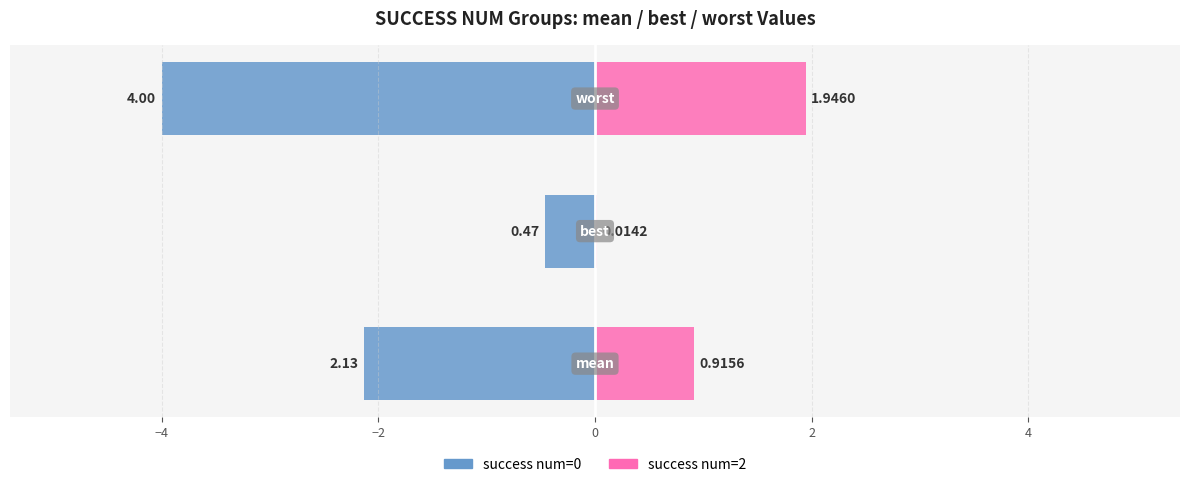

What is the highest value of the success num=2 series?

1.9